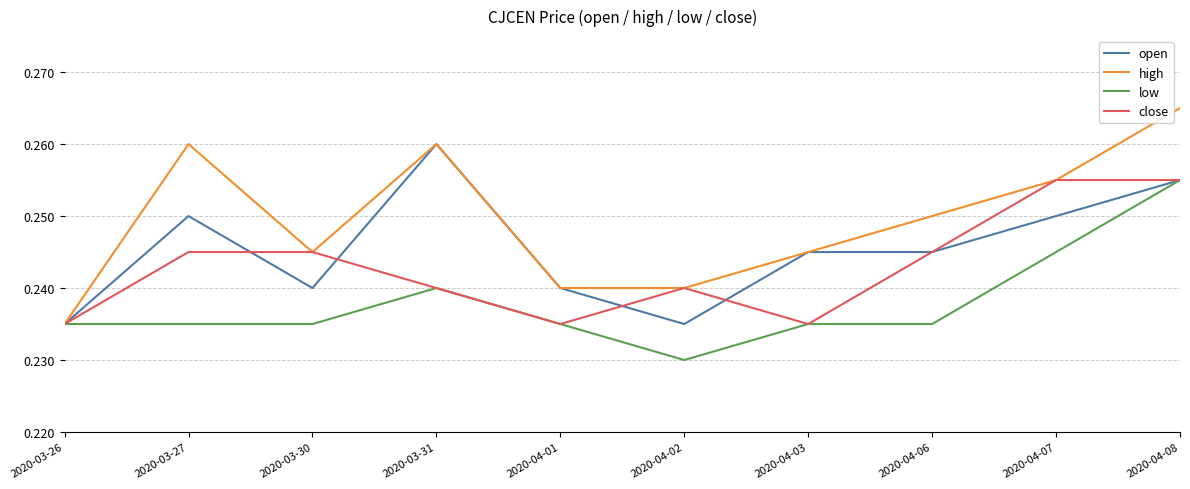

Does the chart display data point markers on the line(s)?

No